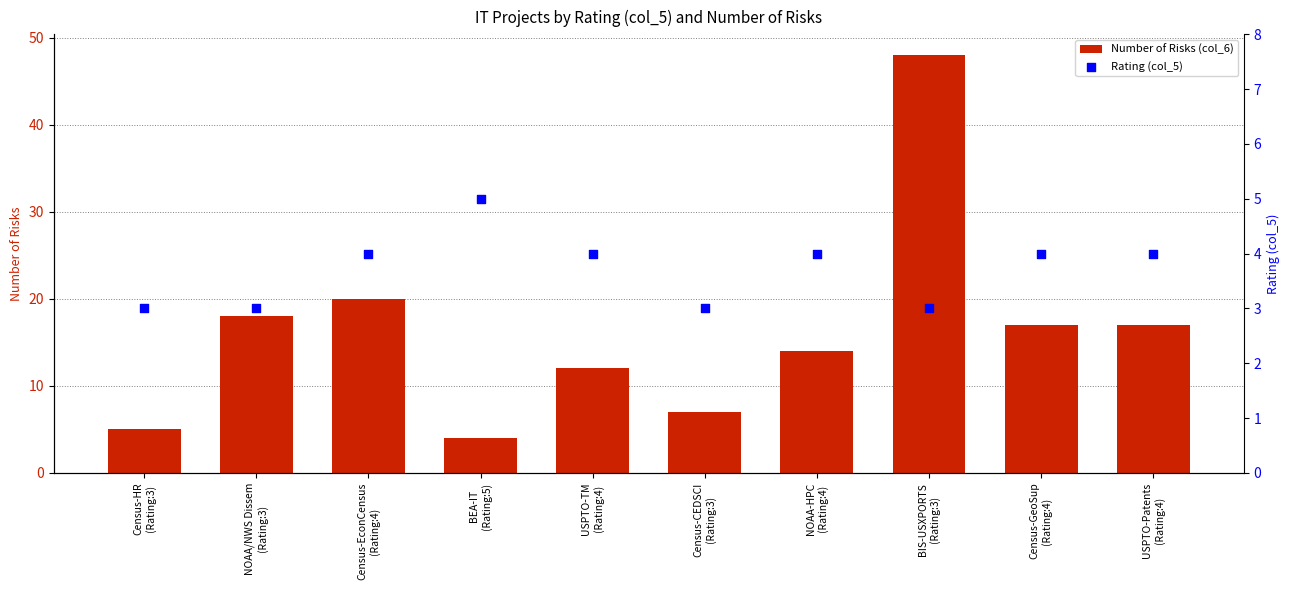

What are all the series names shown in the legend?

Number of Risks (col_6), Rating (col_5)